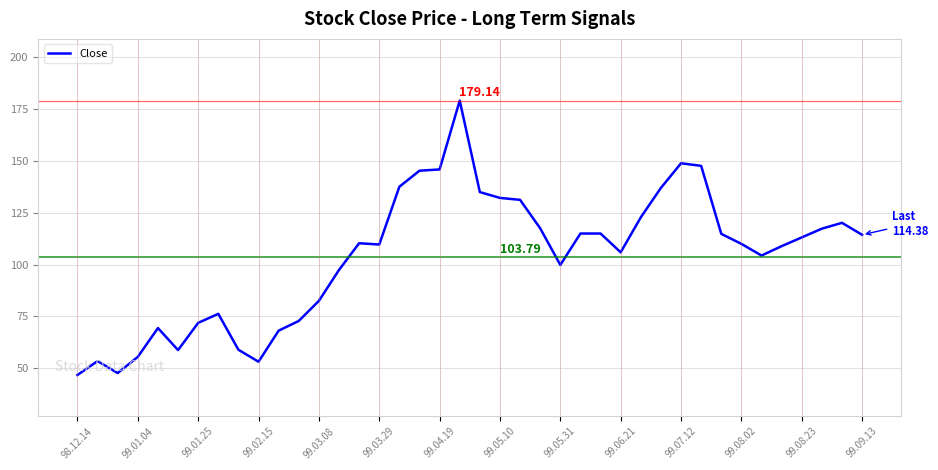

What is the difference between the maximum and minimum values?

132.4